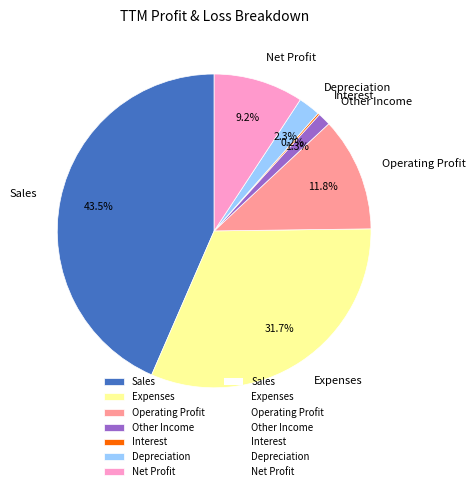

Which slice is the largest?

Sales